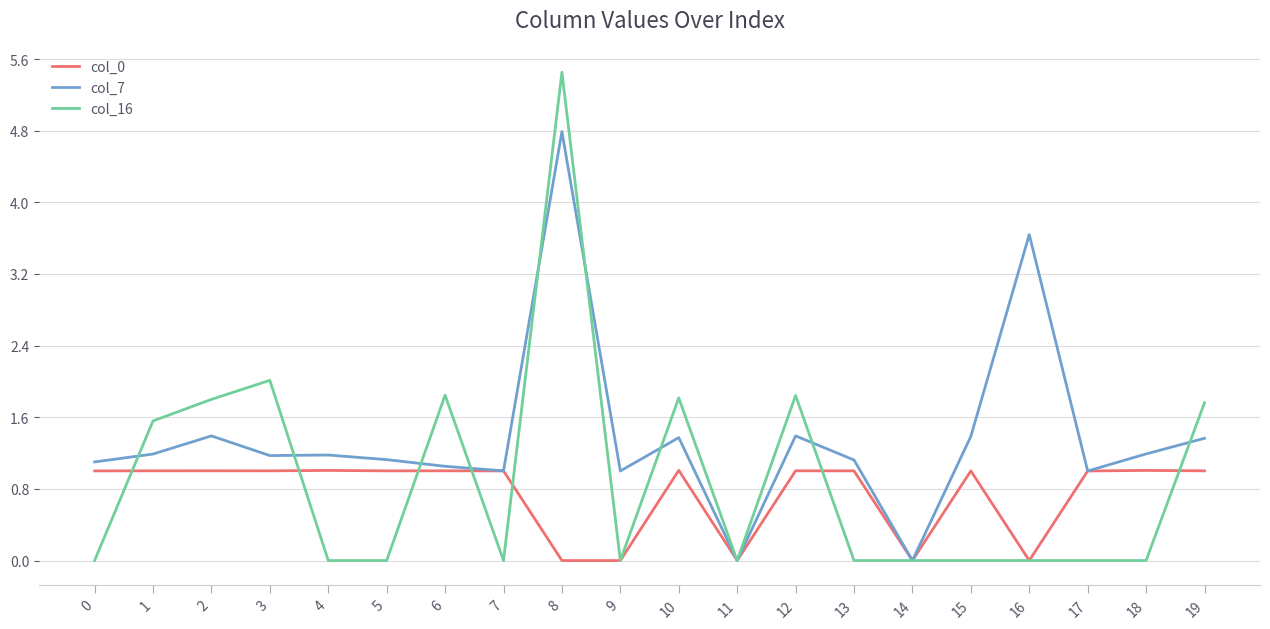

Between 7 and 9, which series saw the biggest shift?

col_0